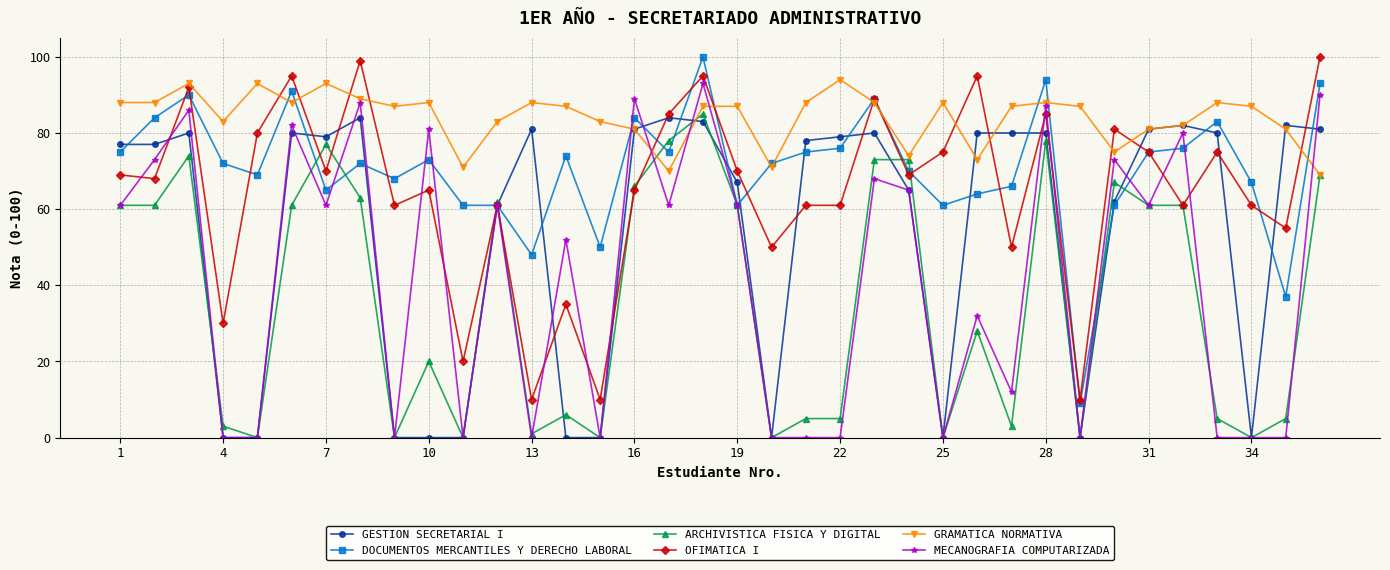

True or false: OFIMATICA I has more than 1 points higher than both neighbors.

True